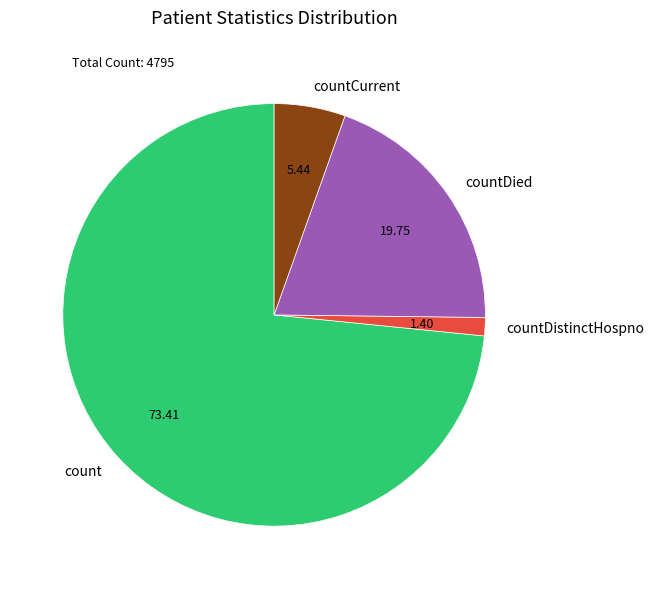

Count the number of slices in the pie.

4